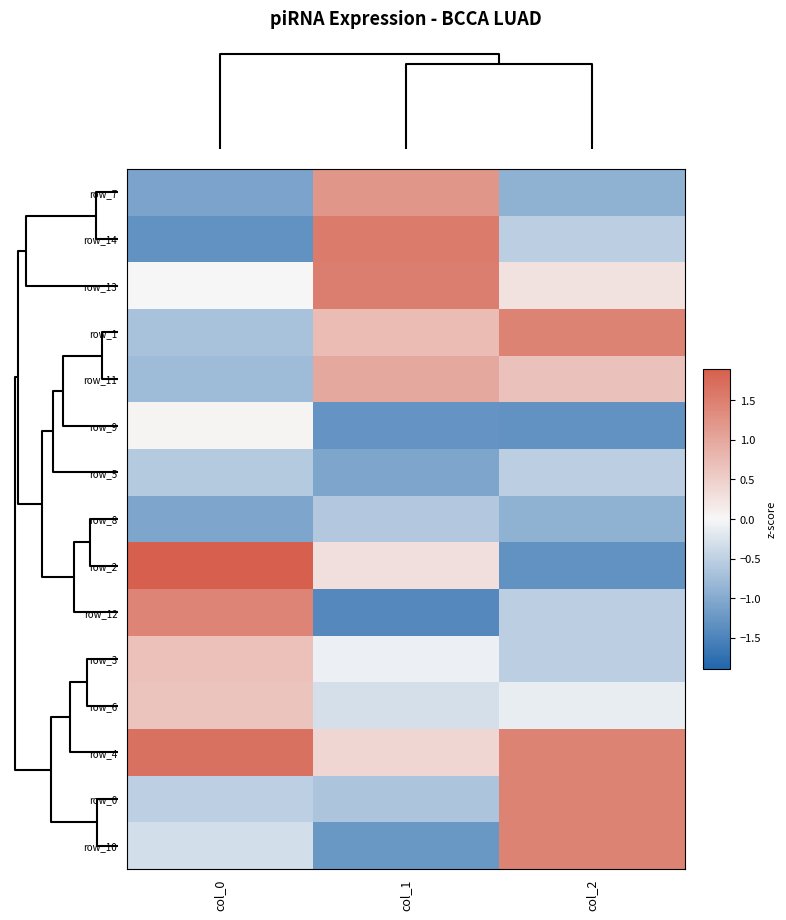

What is the minimum value shown in the chart?

-1.4